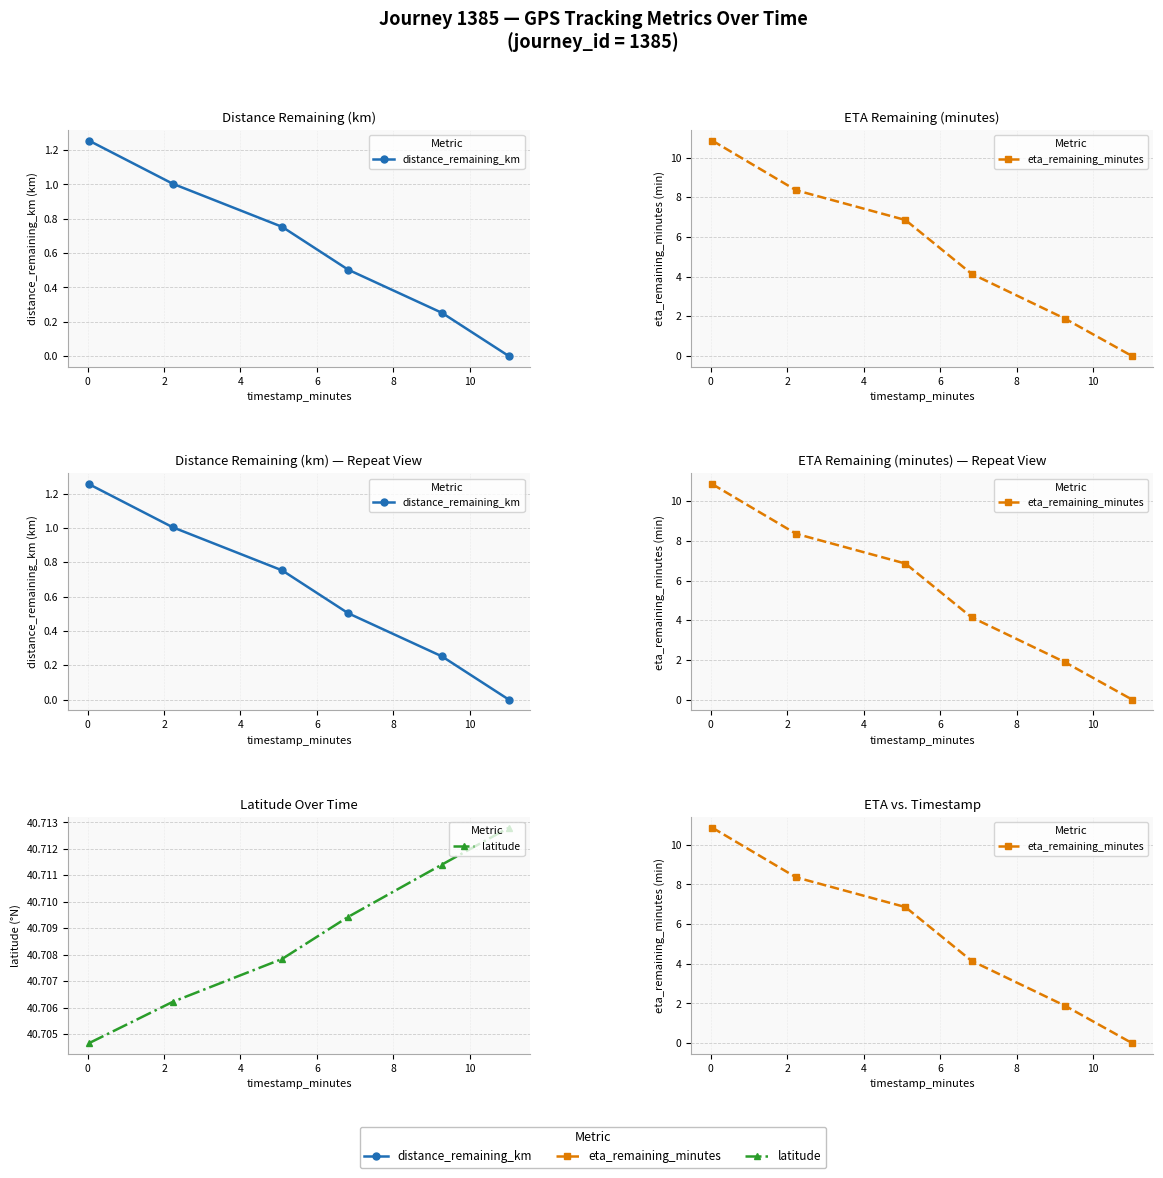

Where is eta_remaining_minutes nearest to the value 5?

4